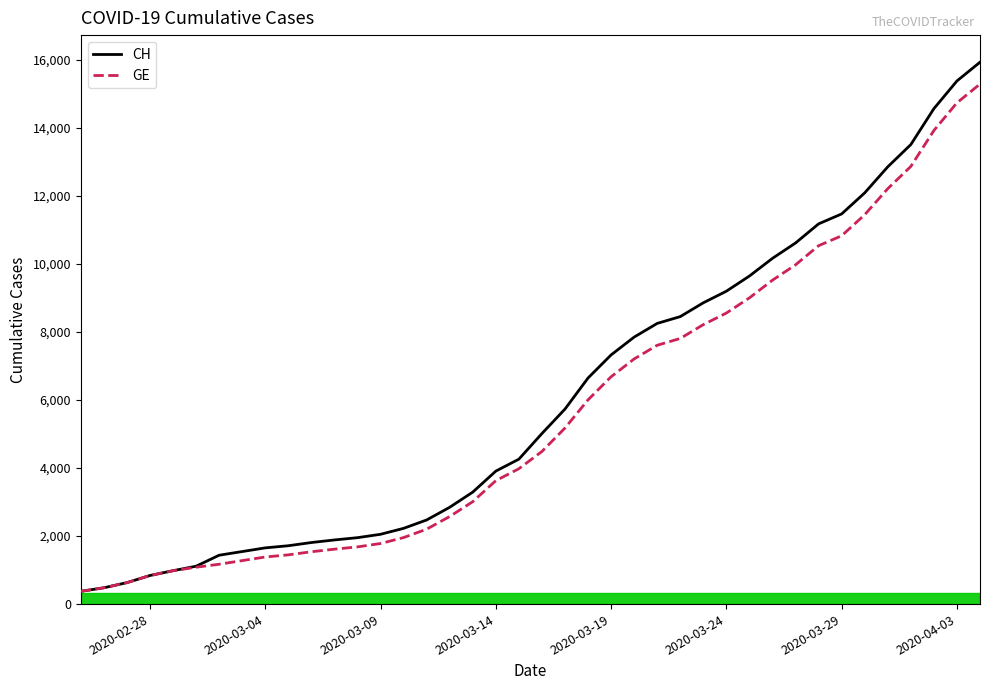

What is the smallest value displayed?

375